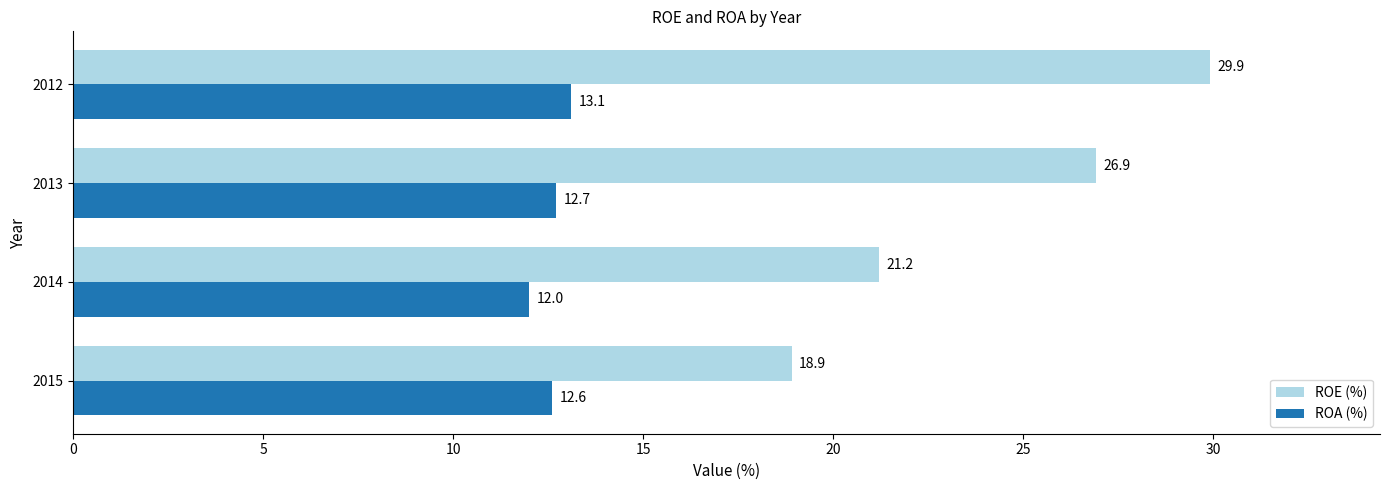

Is the value of ROA (%) at 2015 greater than the value of ROE (%) at 2012?

No